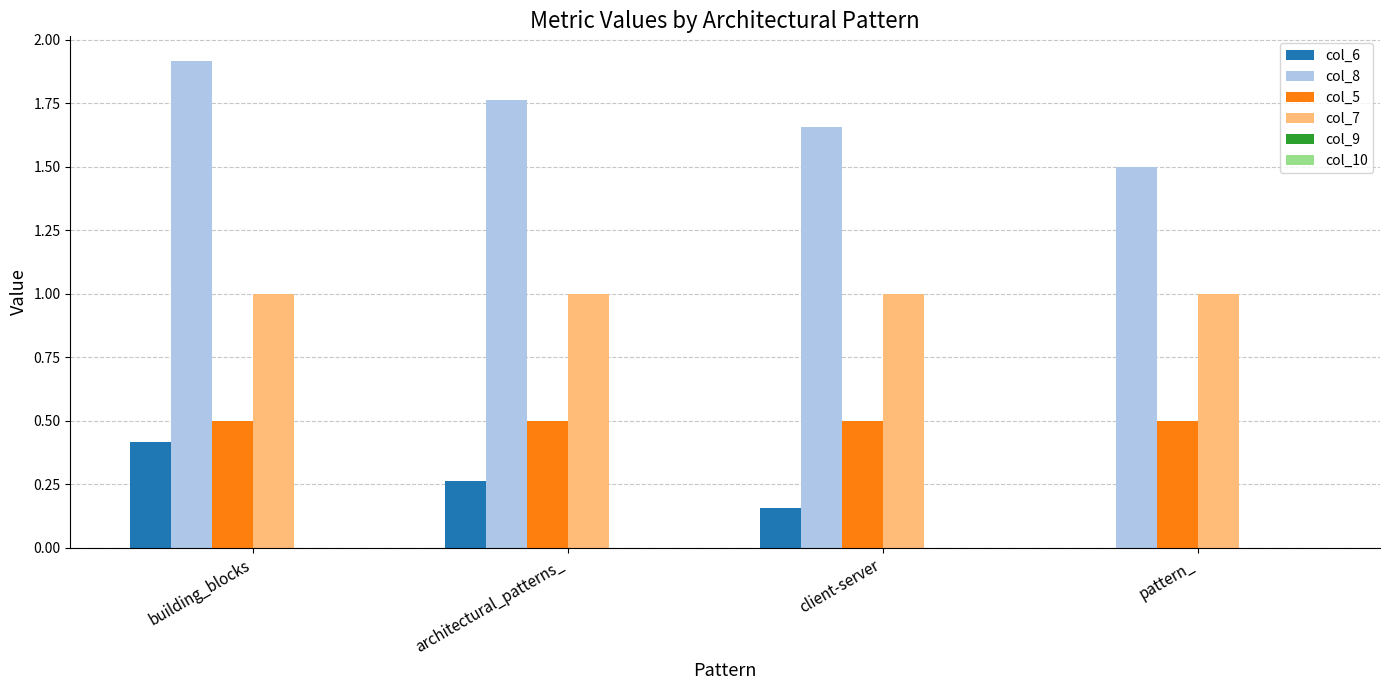

True or false: col_7 has a value of 1.0 at building_blocks.

True